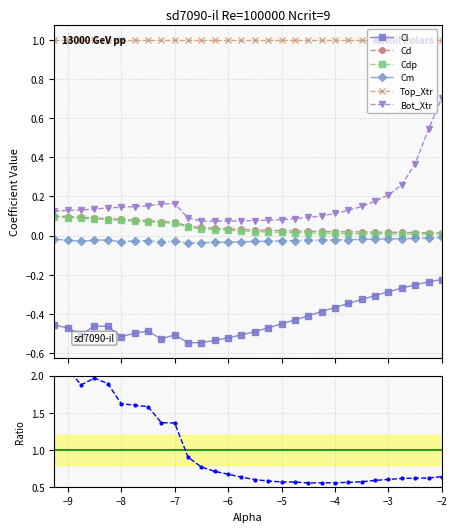

What is the difference between the maximum and second lowest values in the Bot_Xtr series?

0.6